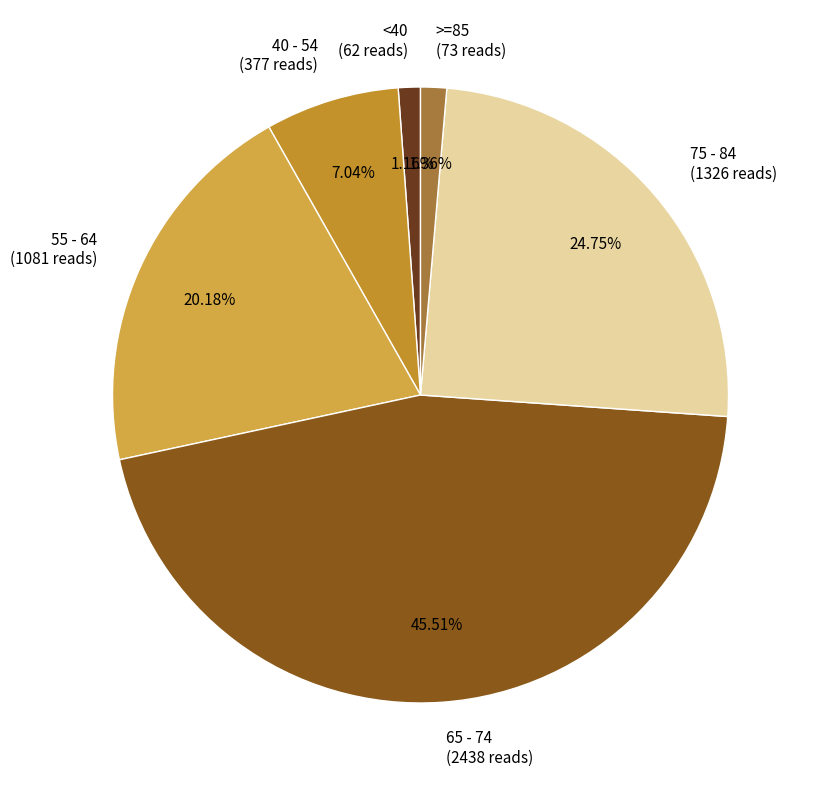

How many slices are in this pie chart?

6